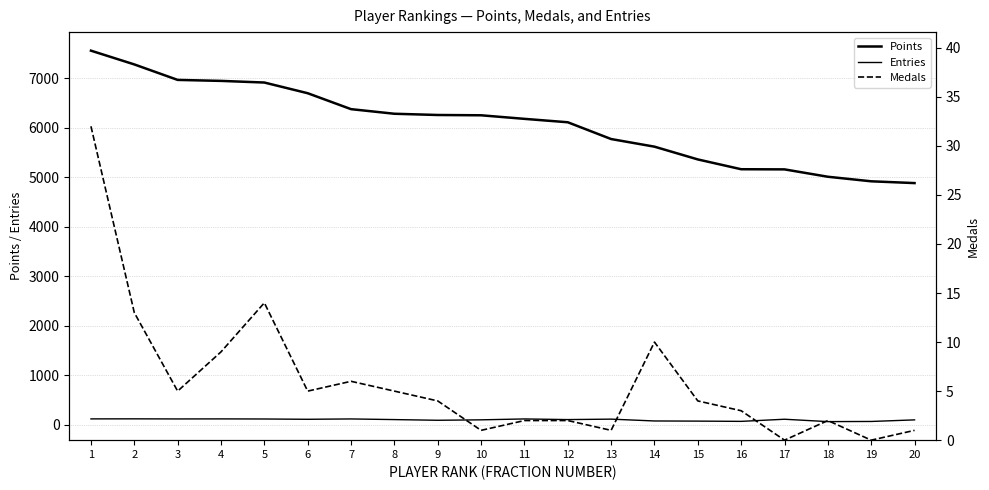

The value of Medals at 18 is 3. True or false?

False